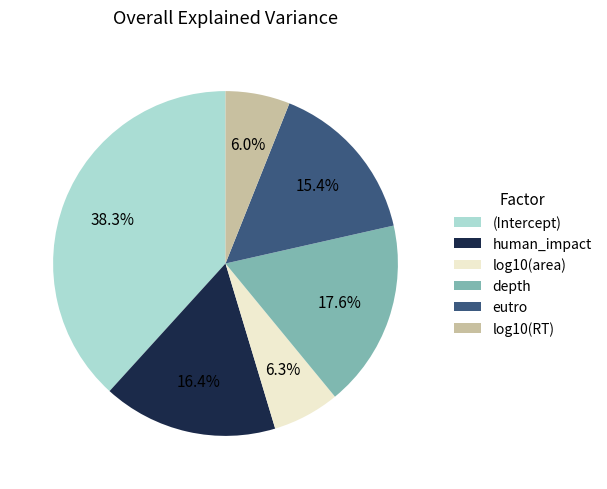

Which has a higher value, log10(RT) or eutro?

eutro